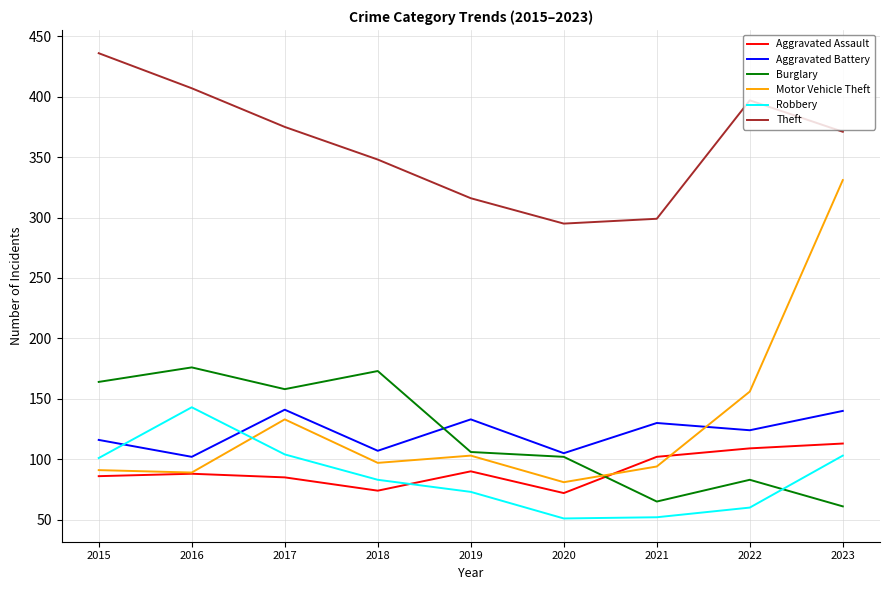

At which label is Theft closest to 365?

2023